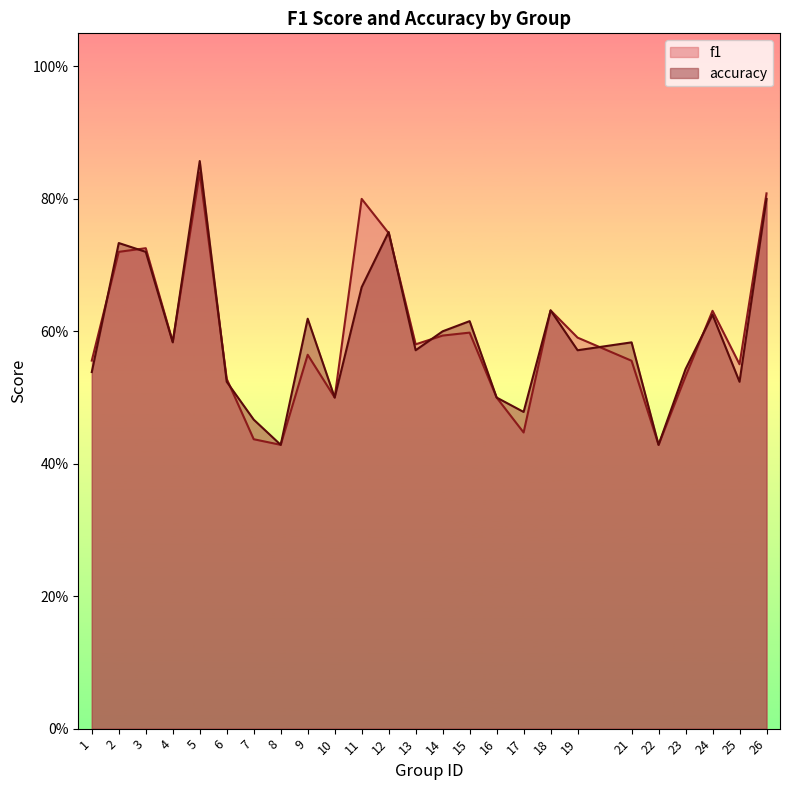

The f1 series shows 0.3 at 5. True or false?

False